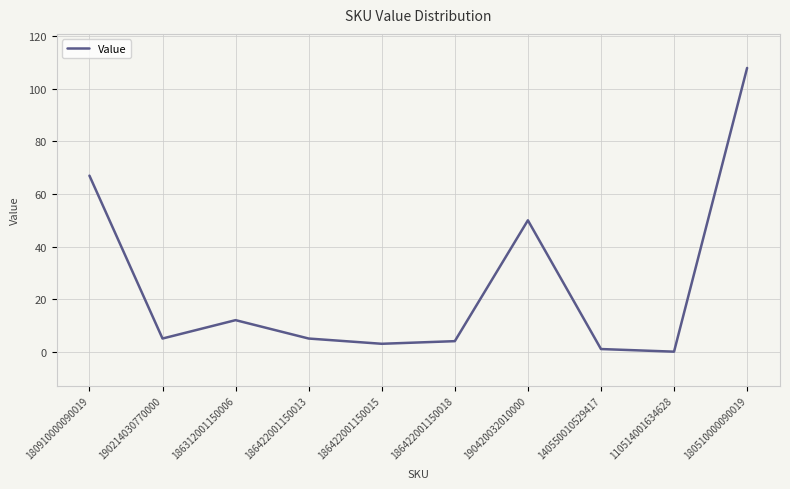

Is this an area chart (filled region under the line)?

No